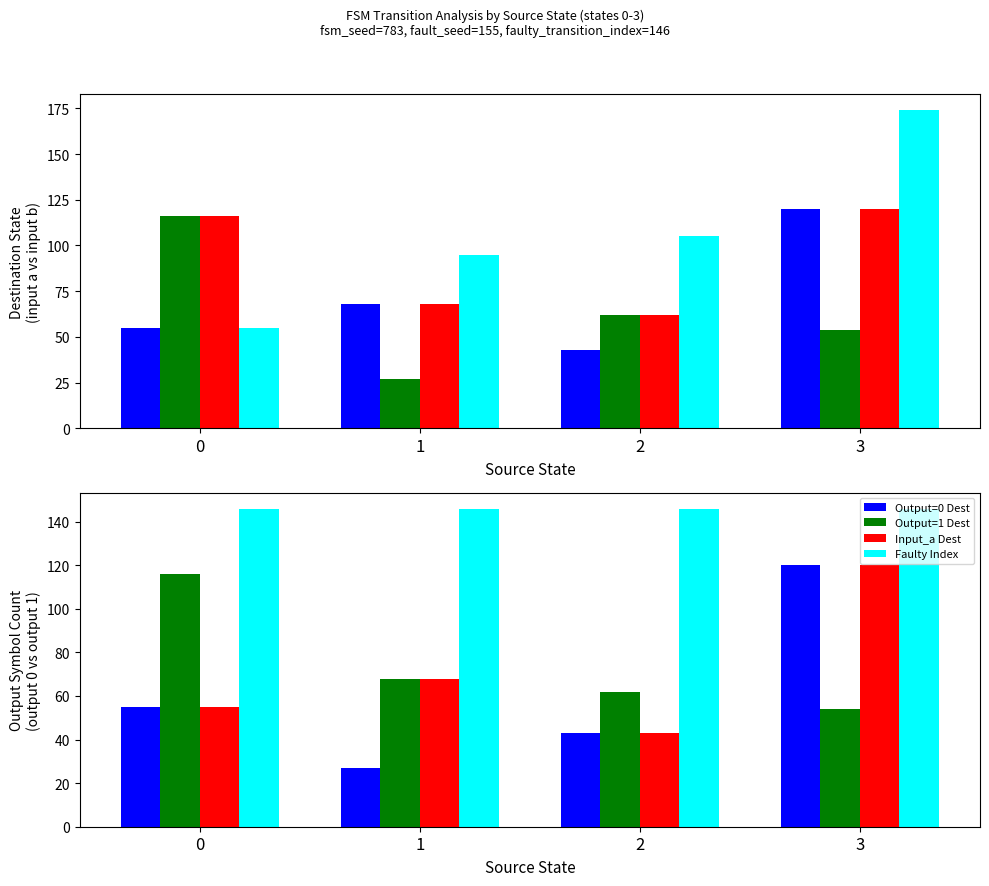

Which series has the largest range (max minus min)?

source_dest_sum